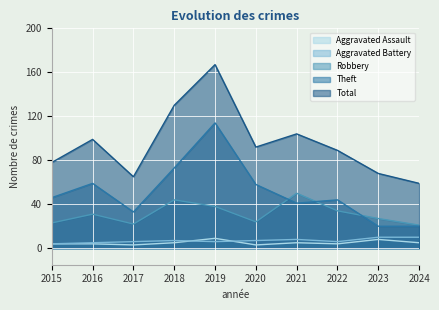

What are all the series names shown in the legend?

Aggravated Assault, Aggravated Battery, Robbery, Theft, Total